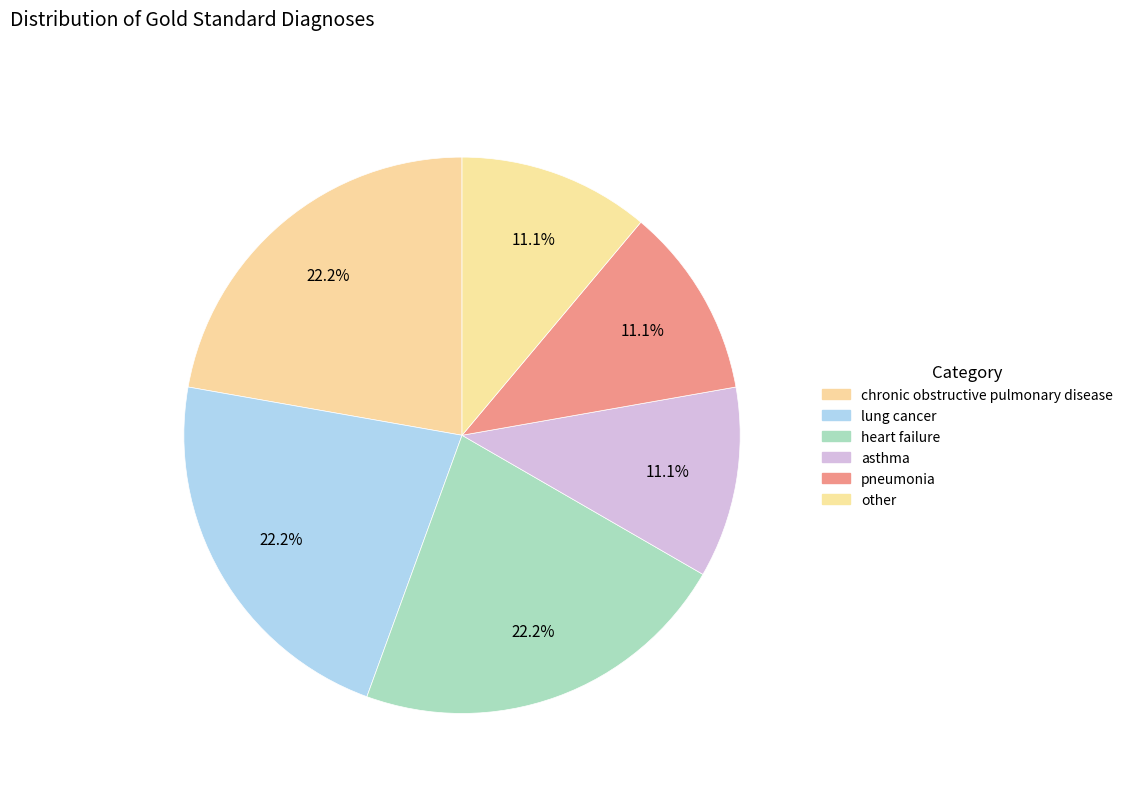

How many slices are in this pie chart?

6